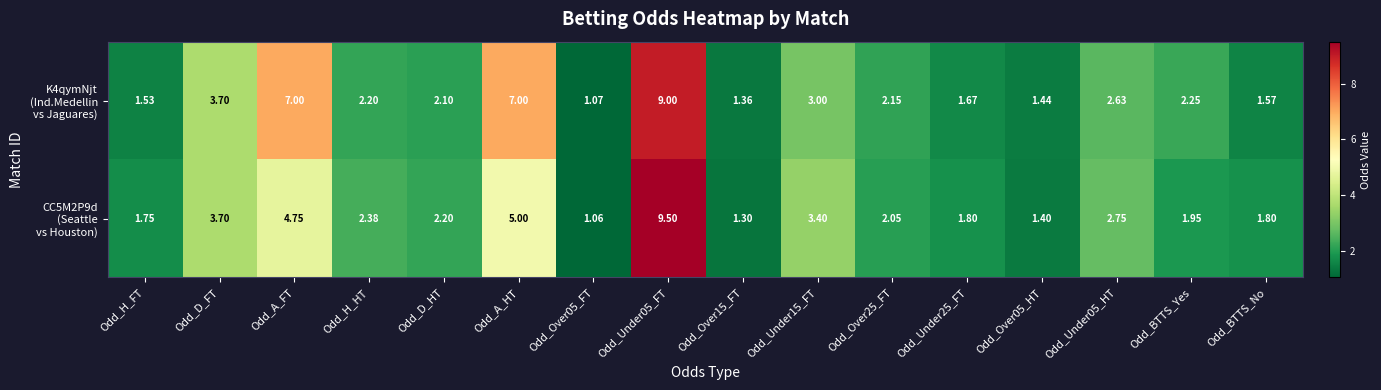

How many series are shown in this chart?

2